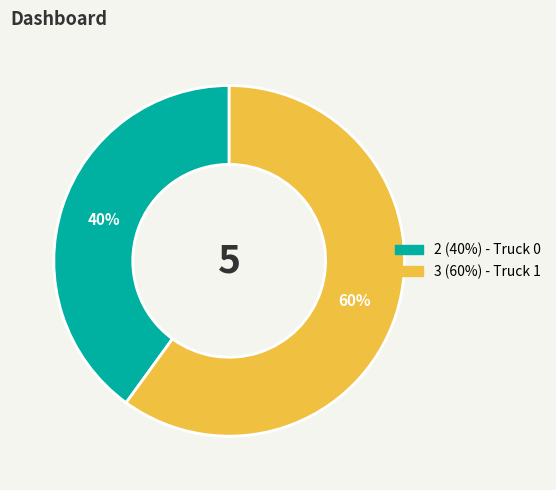

To the nearest percent, what is the difference between the largest and smallest slice percentages?

20%